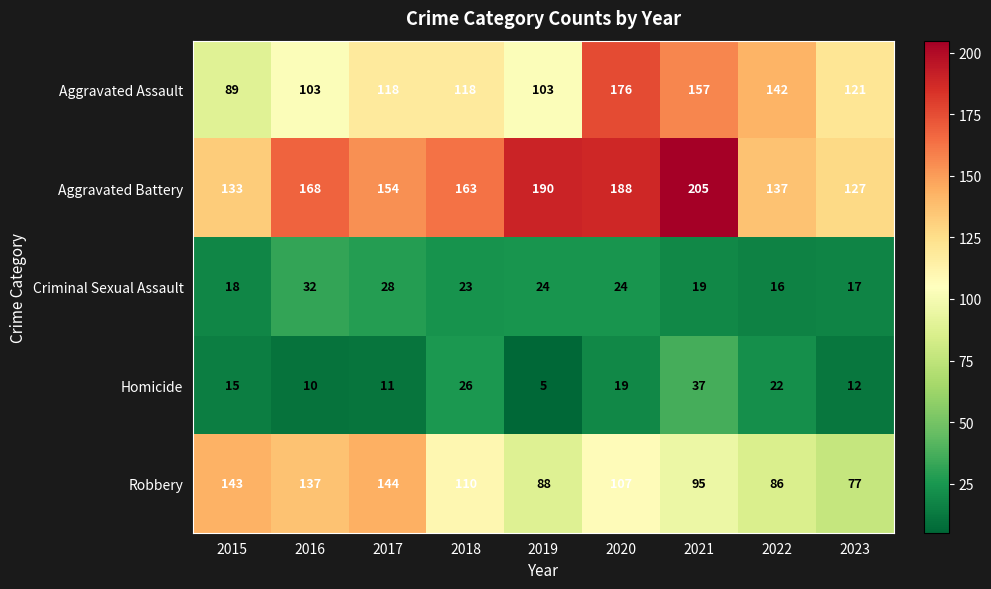

What is the difference between the highest and lowest values at 2019?

185